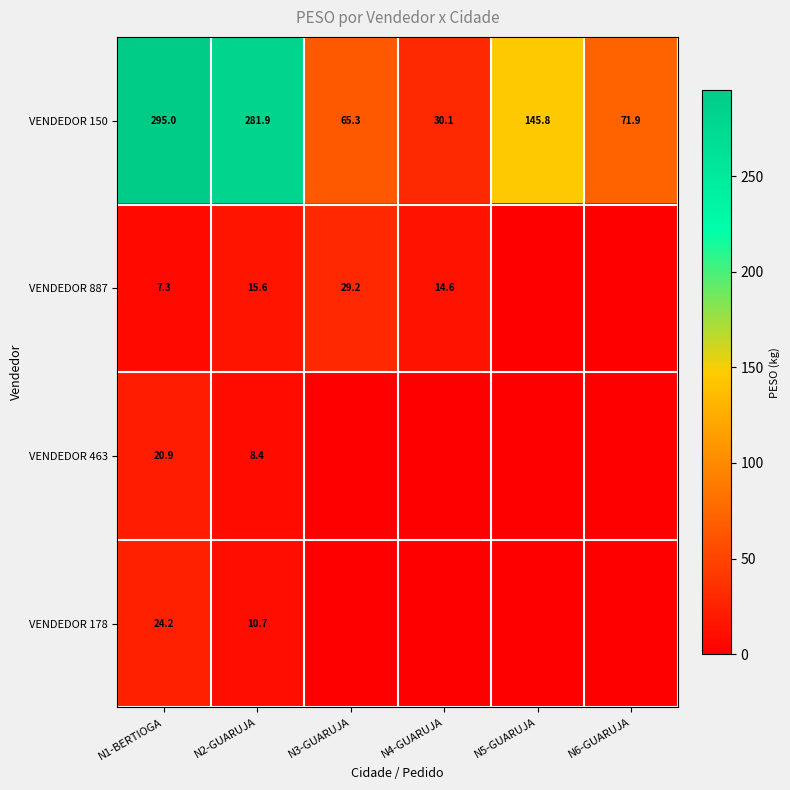

What is the difference between the maximum and minimum values in the VENDEDOR 150 series?

264.9